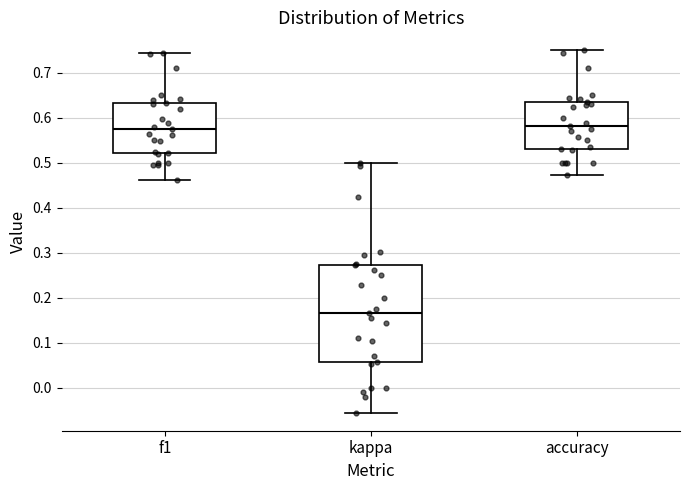

Reading left to right, read every box against the y-axis: the position of its median line, the range the box covers, and the ends of its whiskers. The values are not printed on the chart, so give them approximately, as read against the axis.

f1: median 0.57, box 0.52 to 0.63, whiskers 0.46 to 0.75
kappa: median 0.17, box 0.06 to 0.27, whiskers -0.06 to 0.50
accuracy: median 0.58, box 0.53 to 0.64, whiskers 0.47 to 0.75